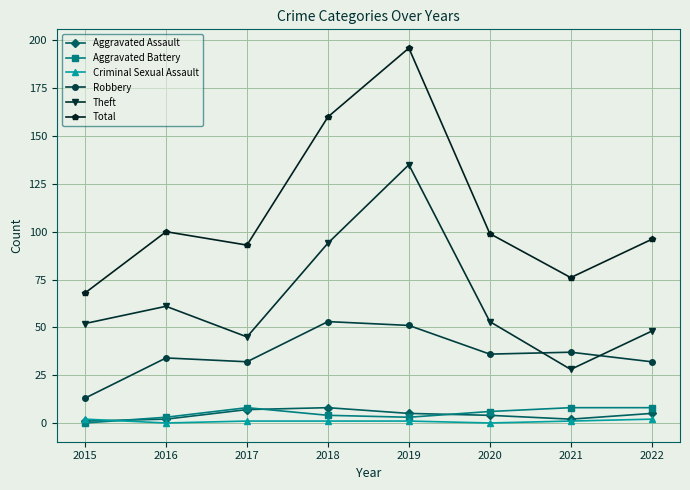

How many values in the Total series are below 99?

4